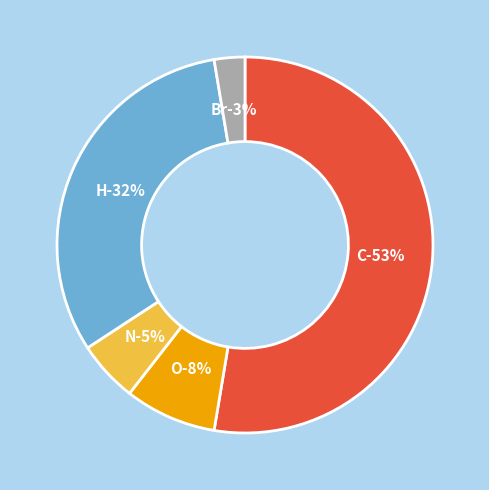

Which category has the biggest portion of the pie?

C